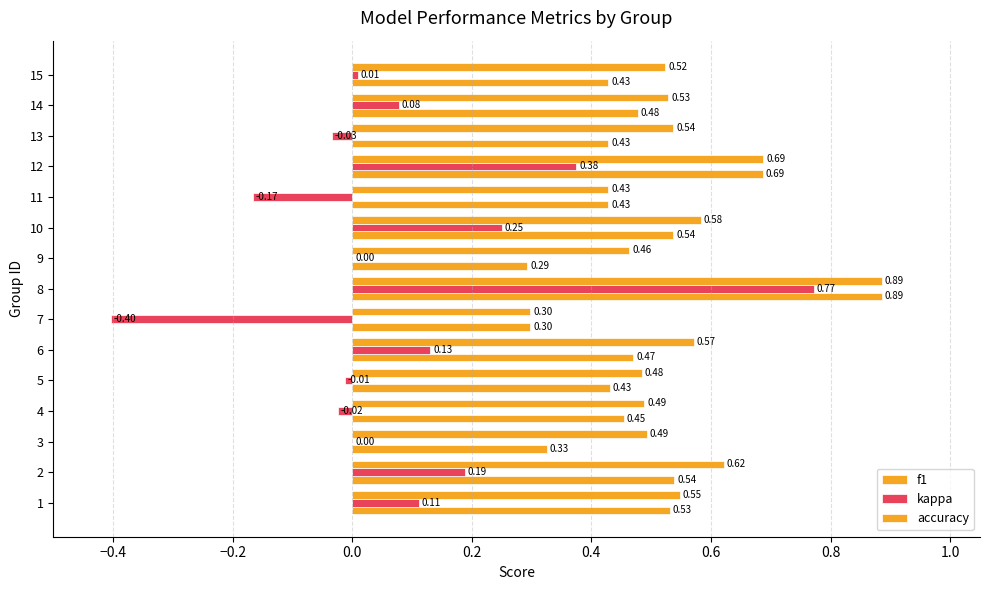

Count the number of categories in the chart.

15